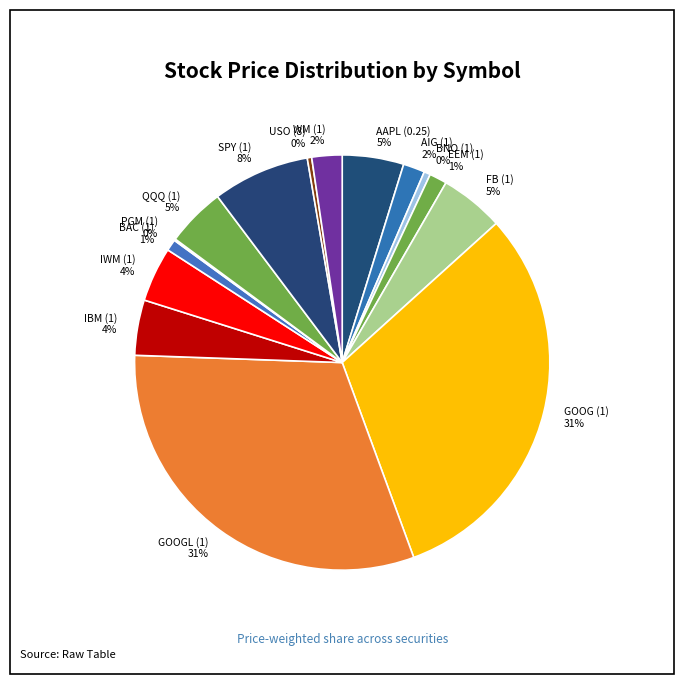

Combined, do IWM (1) and USO (8) account for over 50%?

No